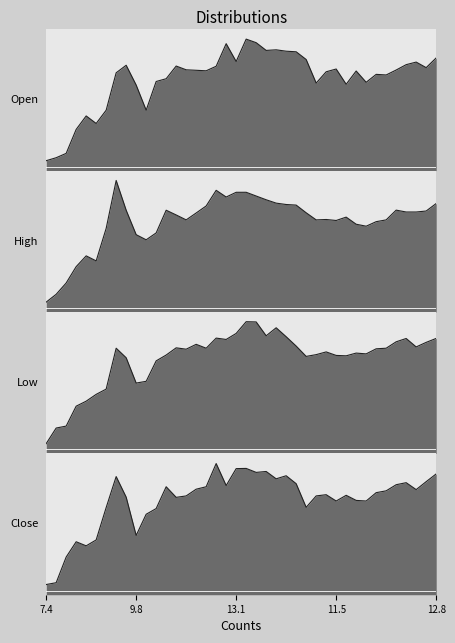

True or false: Low and Close intersect in this chart.

False